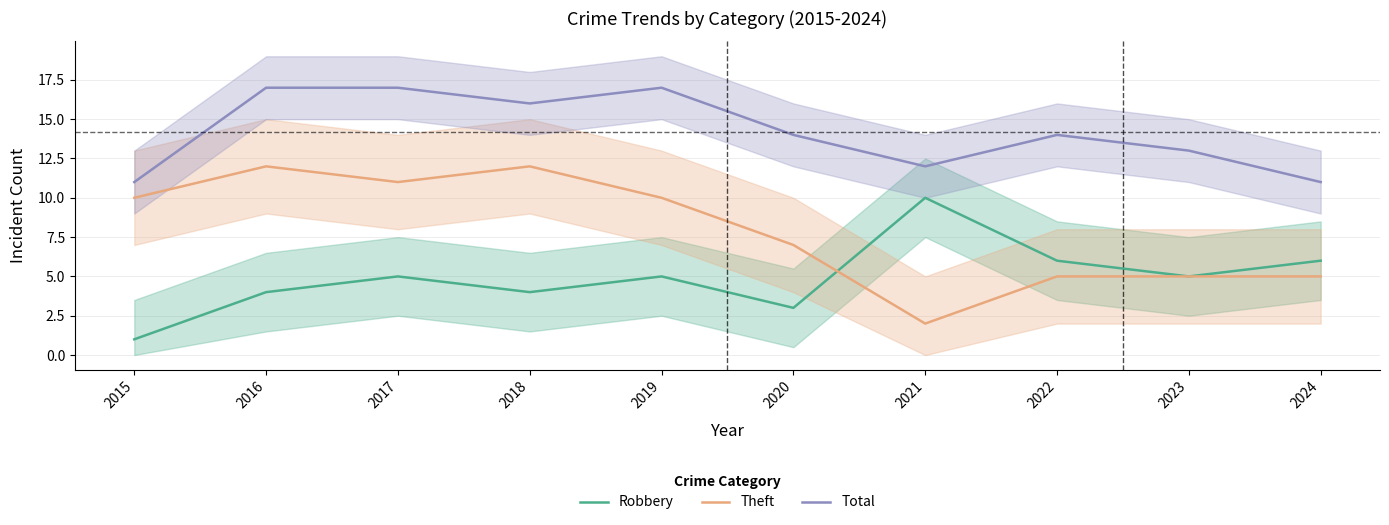

Read the Robbery value at 2016.

4